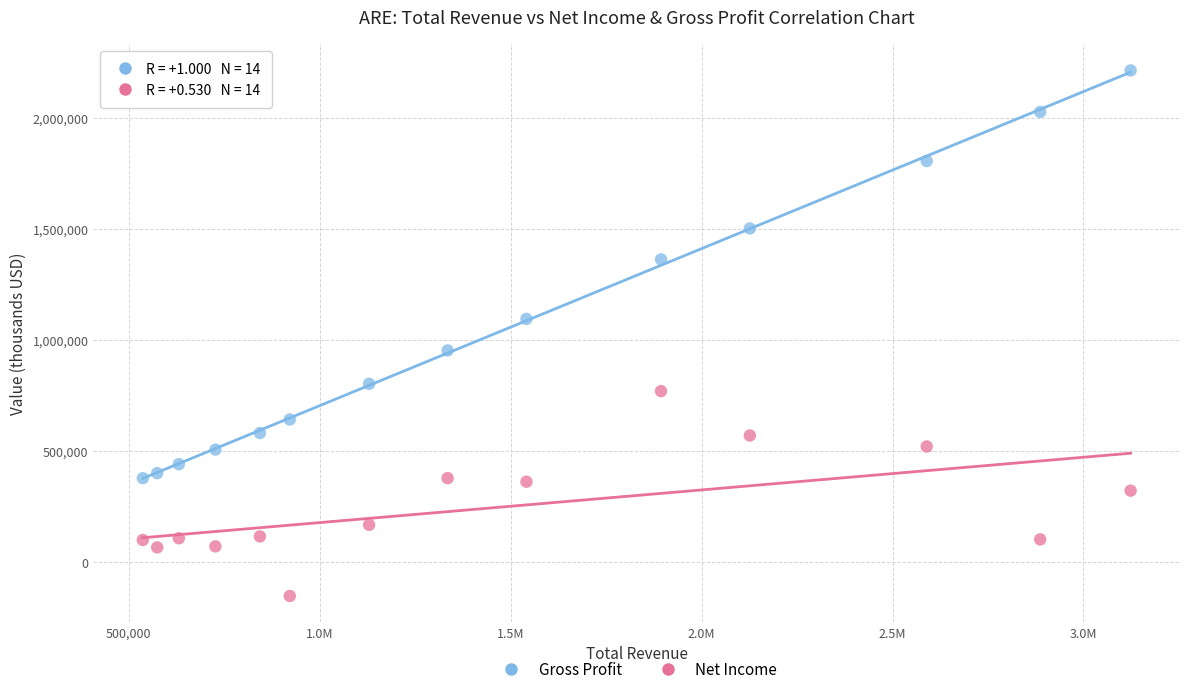

What are all the series names shown in the legend?

Gross Profit, Net Income